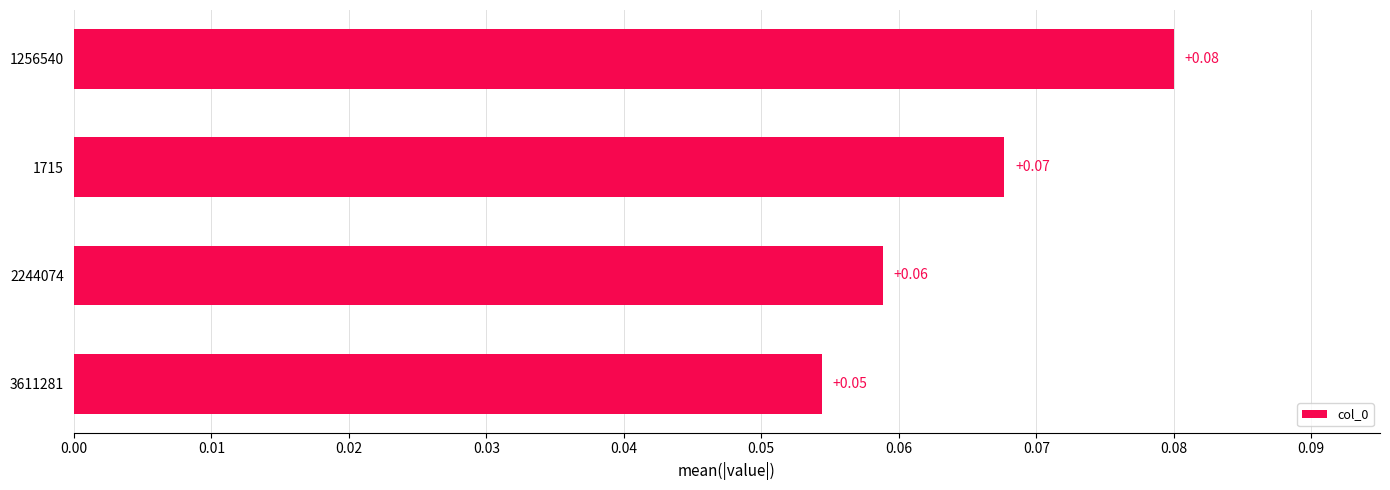

Rank the categories by value from lowest to highest.

3611281, 2244074, 1715, 1256540